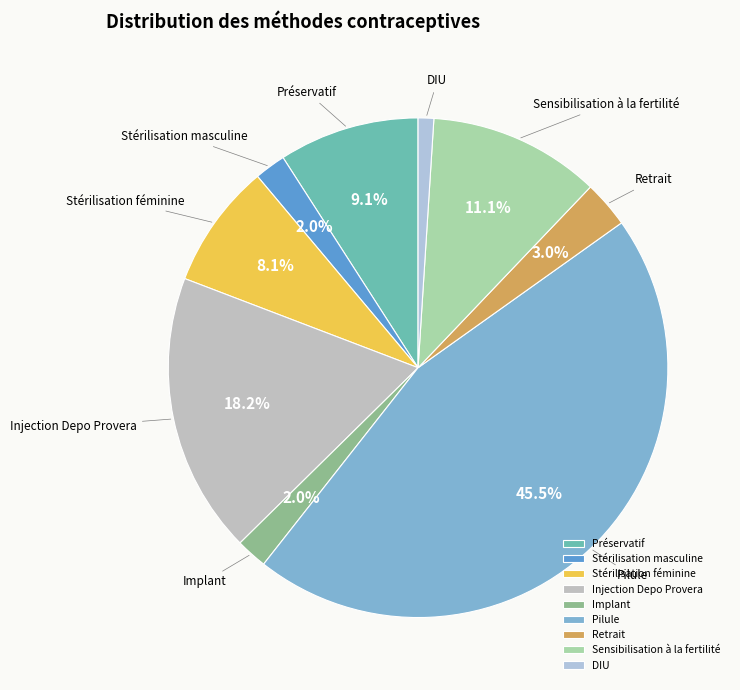

To the nearest percent, what is the difference between the largest and smallest slice percentages?

44%